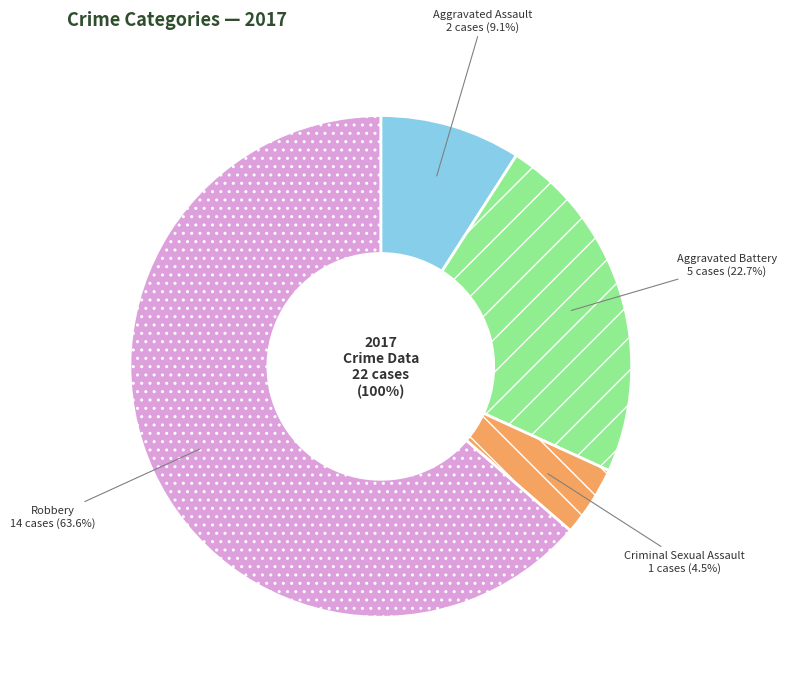

What is the majority slice?

Robbery